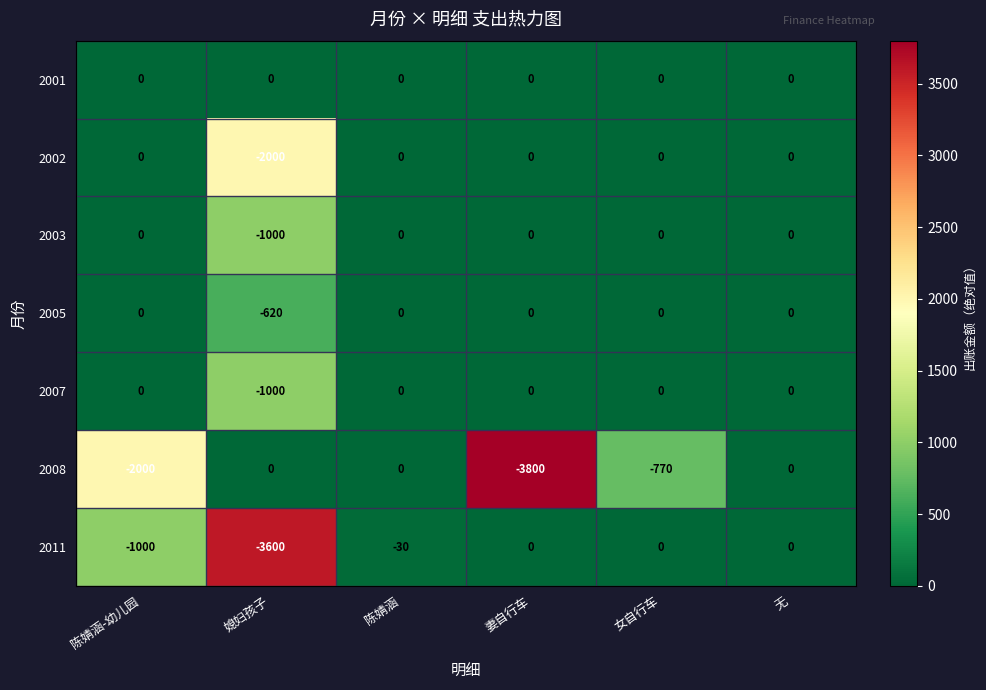

How many distinct data groups are displayed?

7